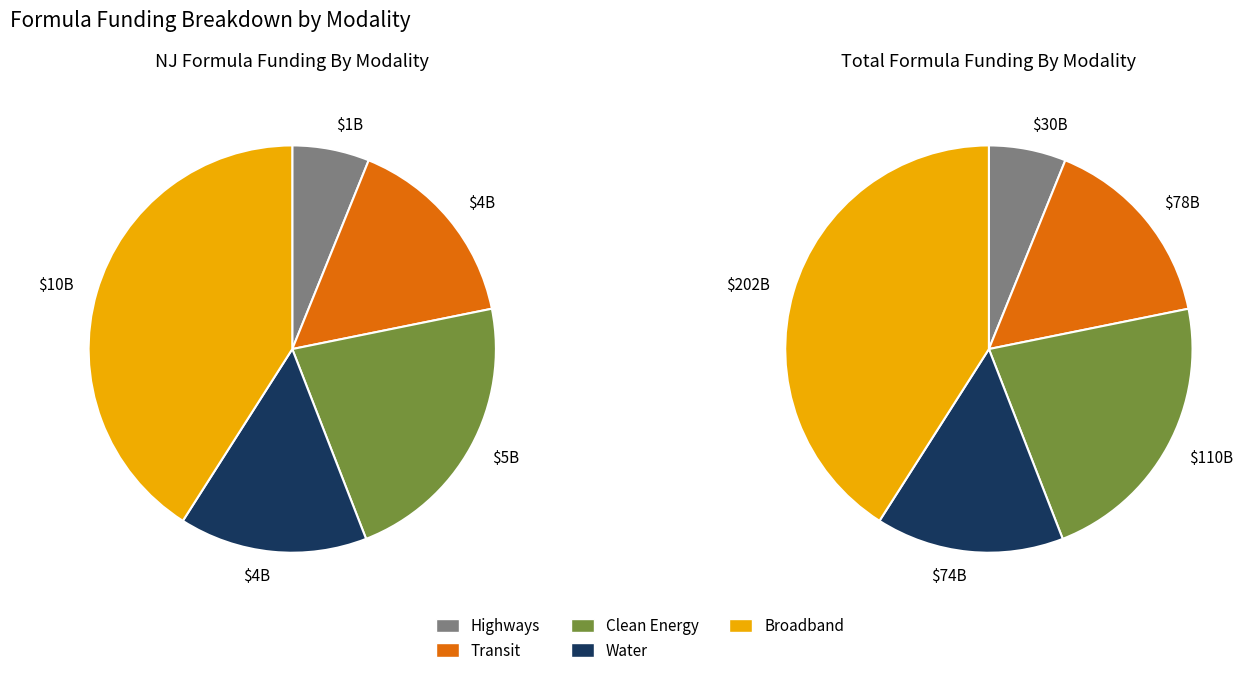

To the nearest percent, what is the difference between the 4 and 3 slice percentages?

6%